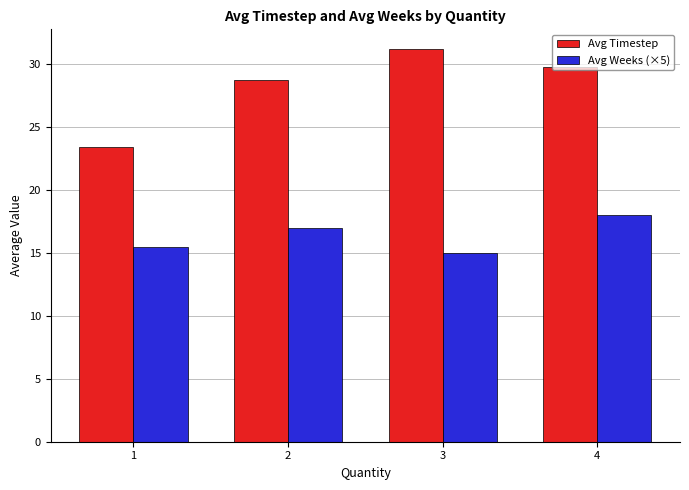

How many bars are there in each group?

2